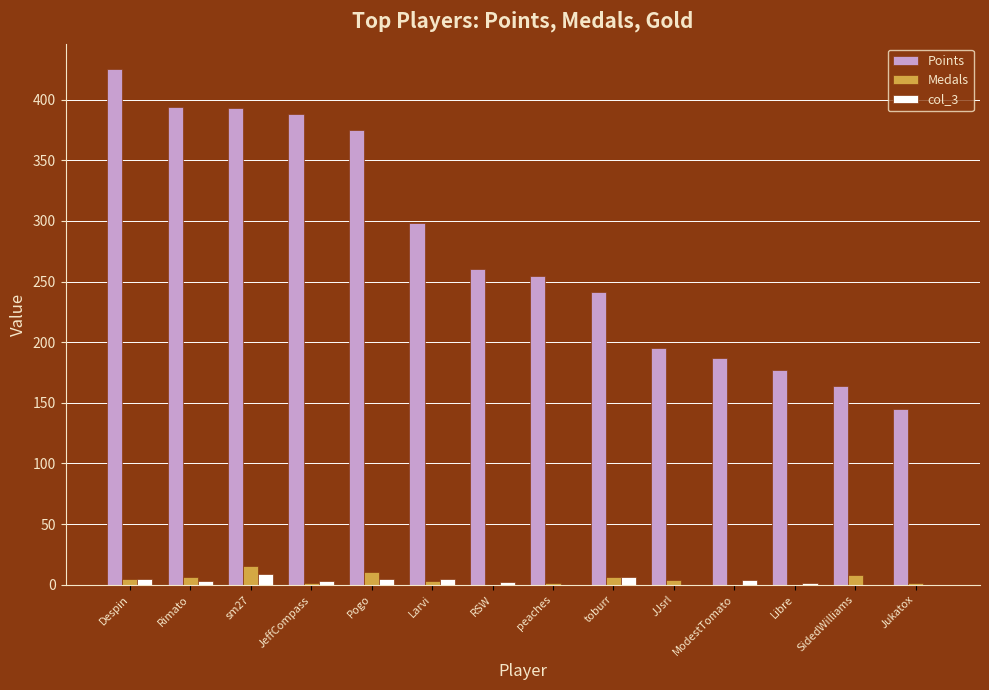

How many groups of bars are there?

14